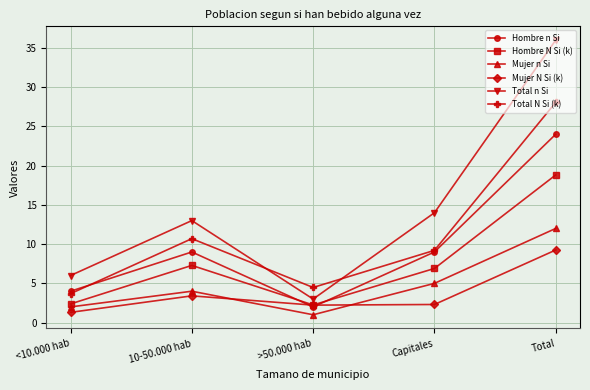

Which series has the largest total across all categories?

Total n Si